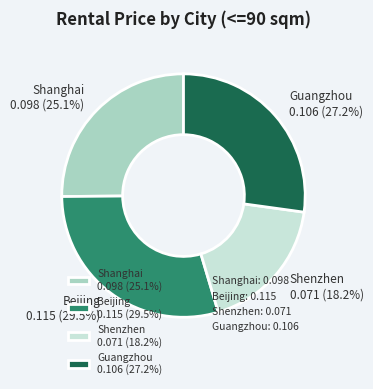

Rank the categories by value from lowest to highest.

Shenzhen, Shanghai, Guangzhou, Beijing